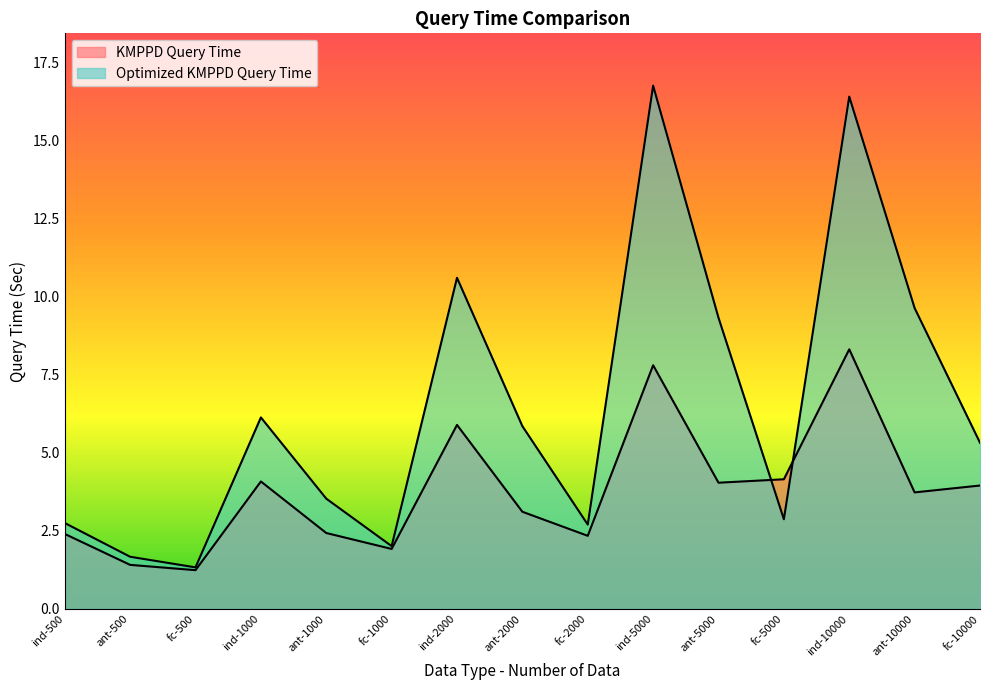

What is the value of the Optimized KMPPD Query Time point at the 7th from the left?

10.6